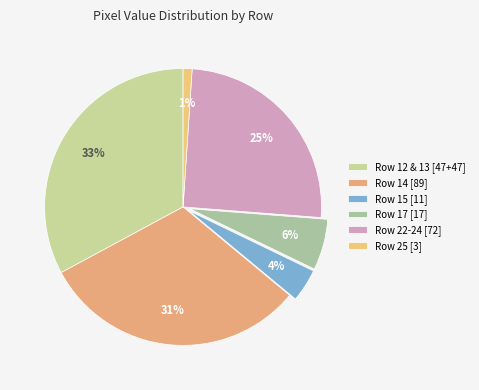

Count the number of slices in the pie.

6